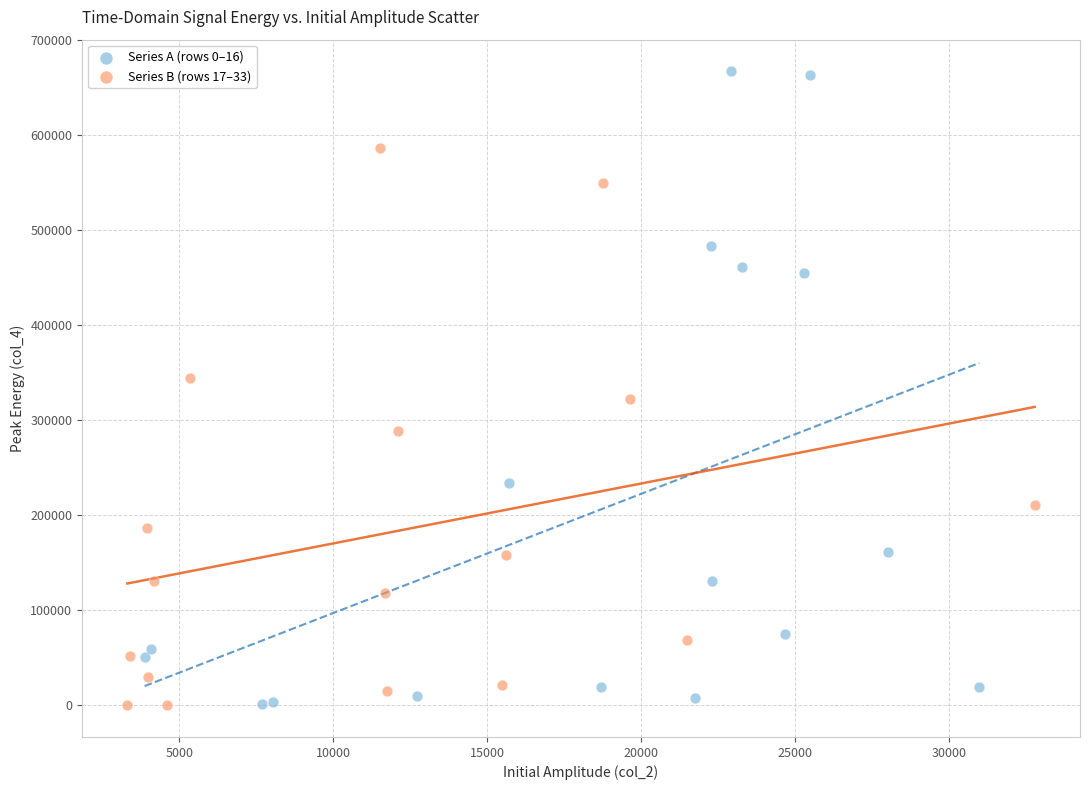

Which series reaches the maximum Y coordinate?

Series A (rows 0–16)